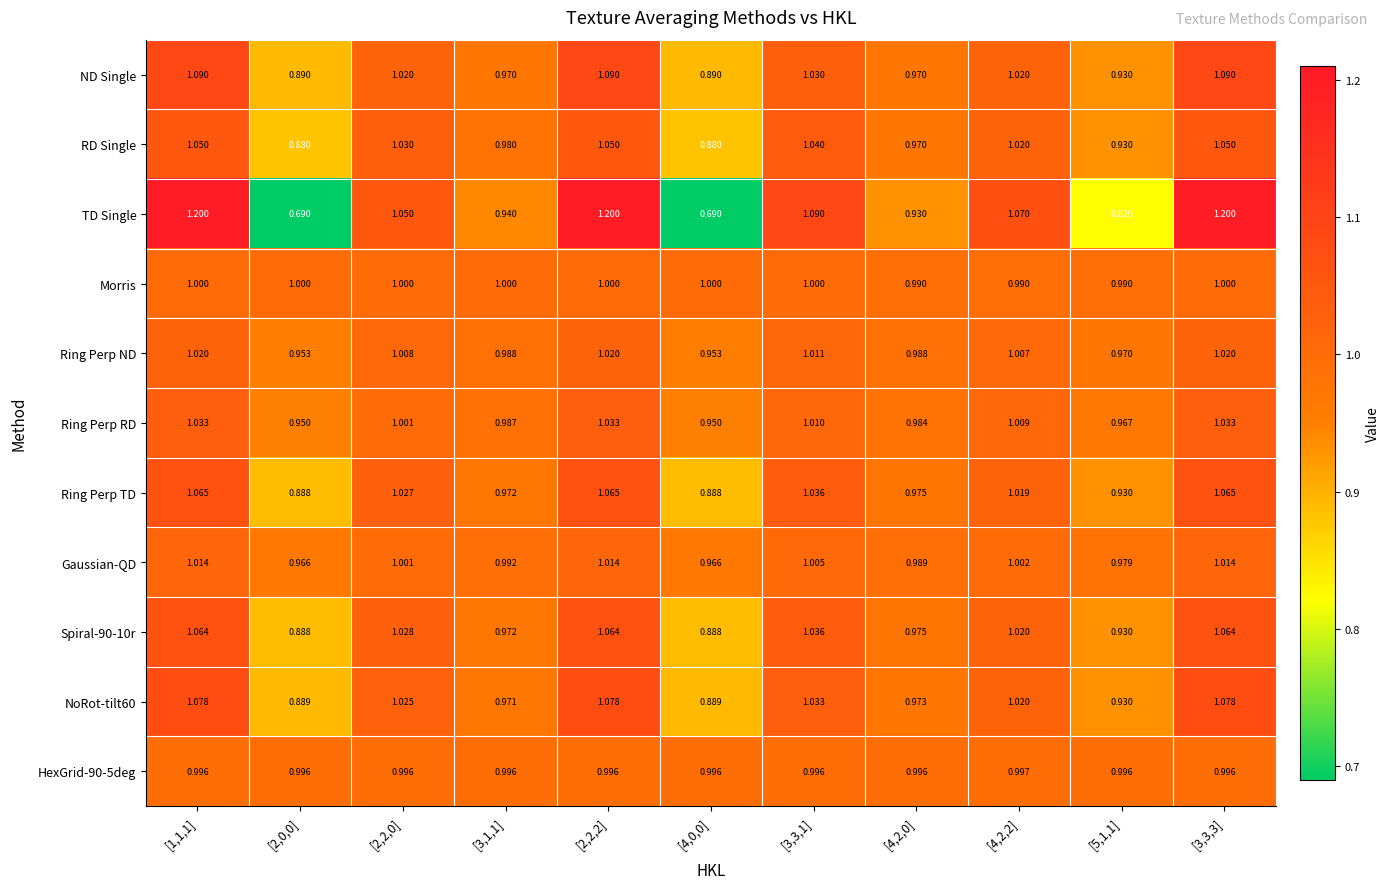

Which series has the largest total across all categories?

ND Single